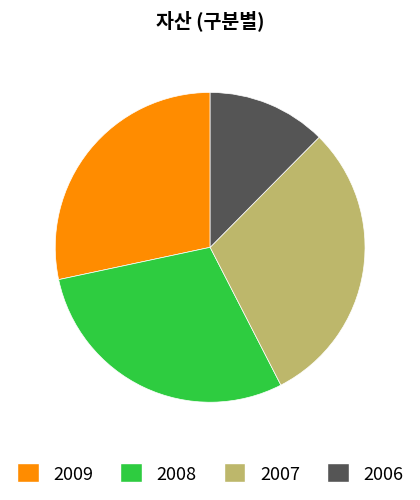

How many slices are in this pie chart?

4